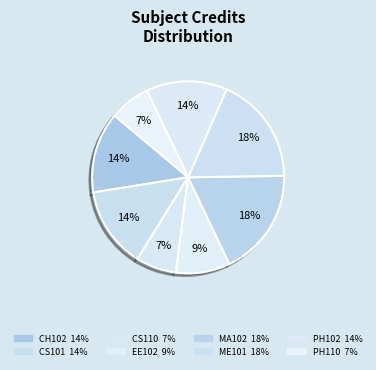

How many slices are in this pie chart?

8